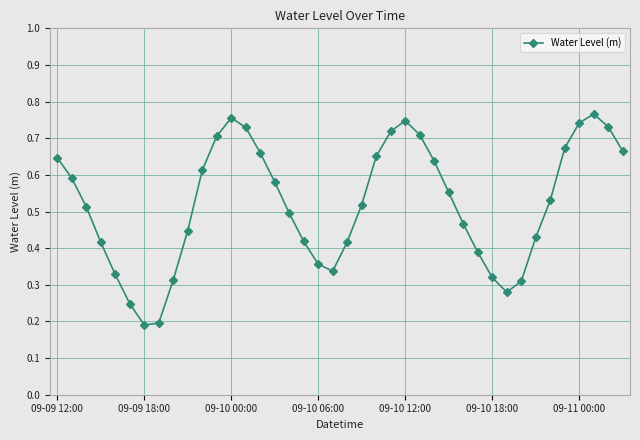

What is the sum of all values?

20.8